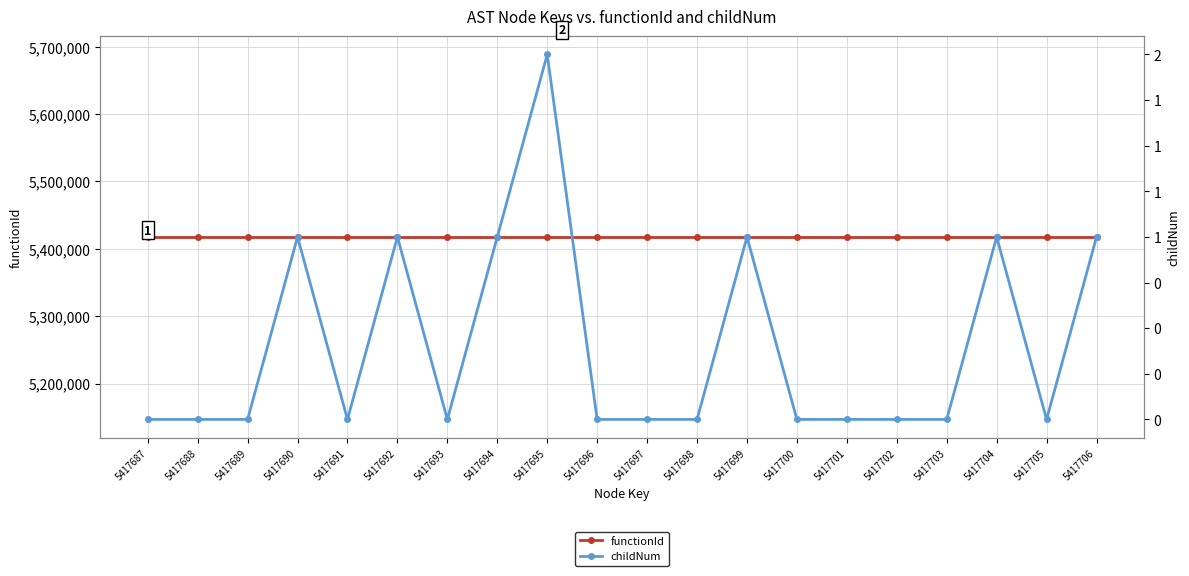

True or false: childNum has a value of 0 at 5417693.

True